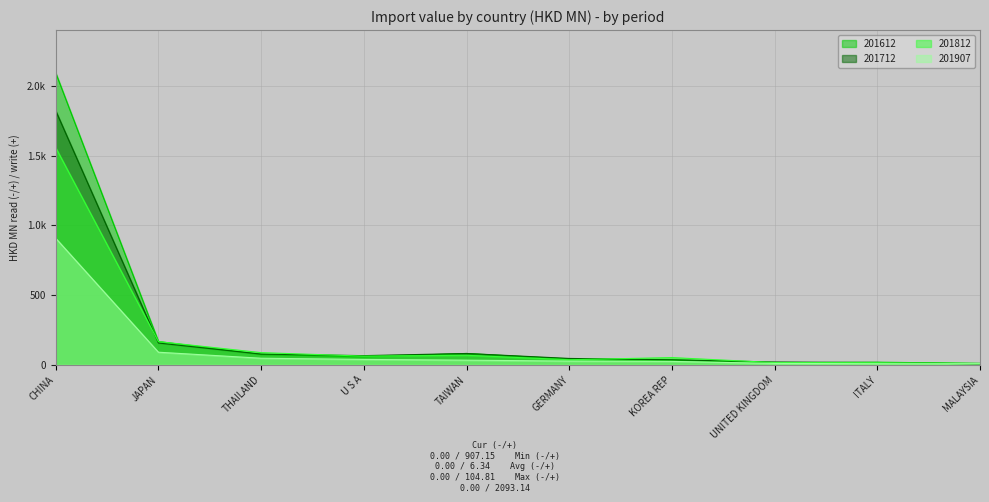

The 201712 series shows 248.2 at JAPAN. True or false?

False